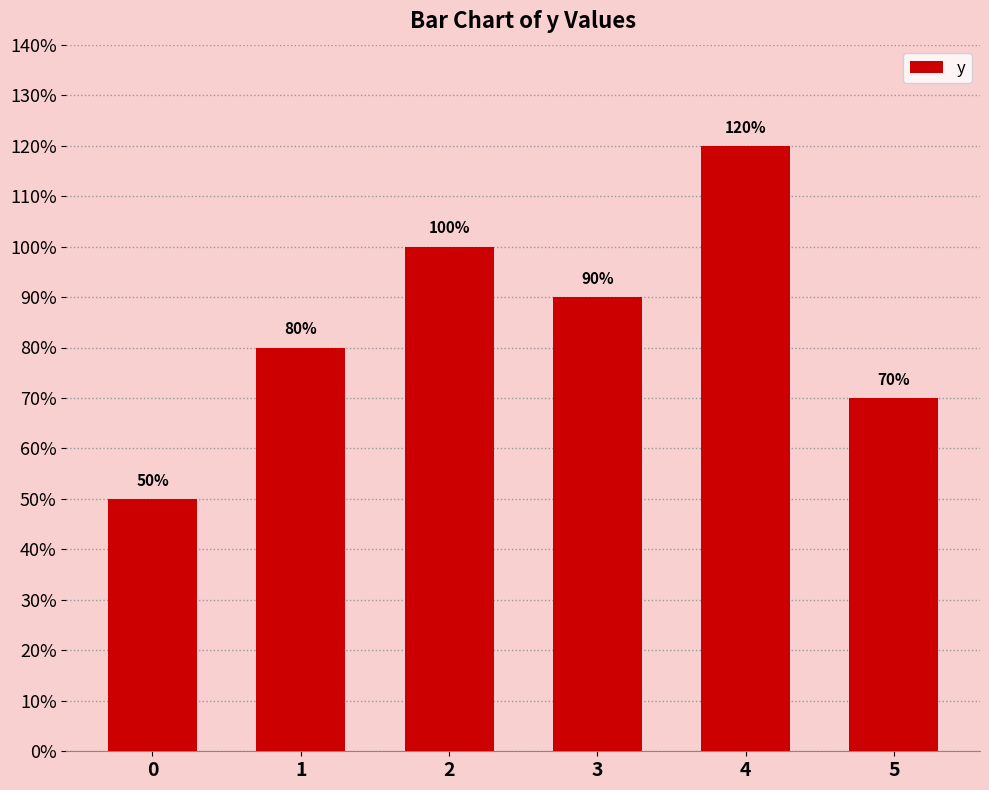

Does the chart contain any negative values?

No